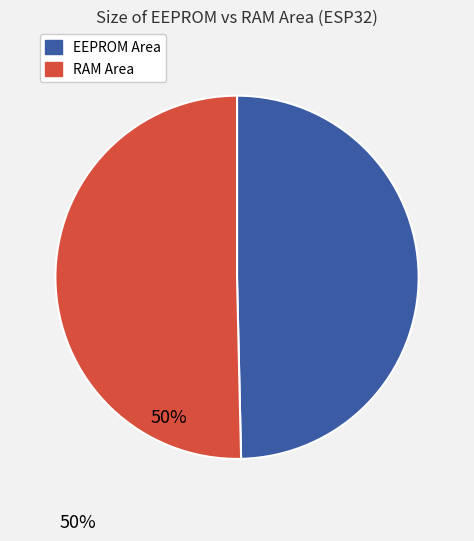

How many segments does this pie chart have?

2